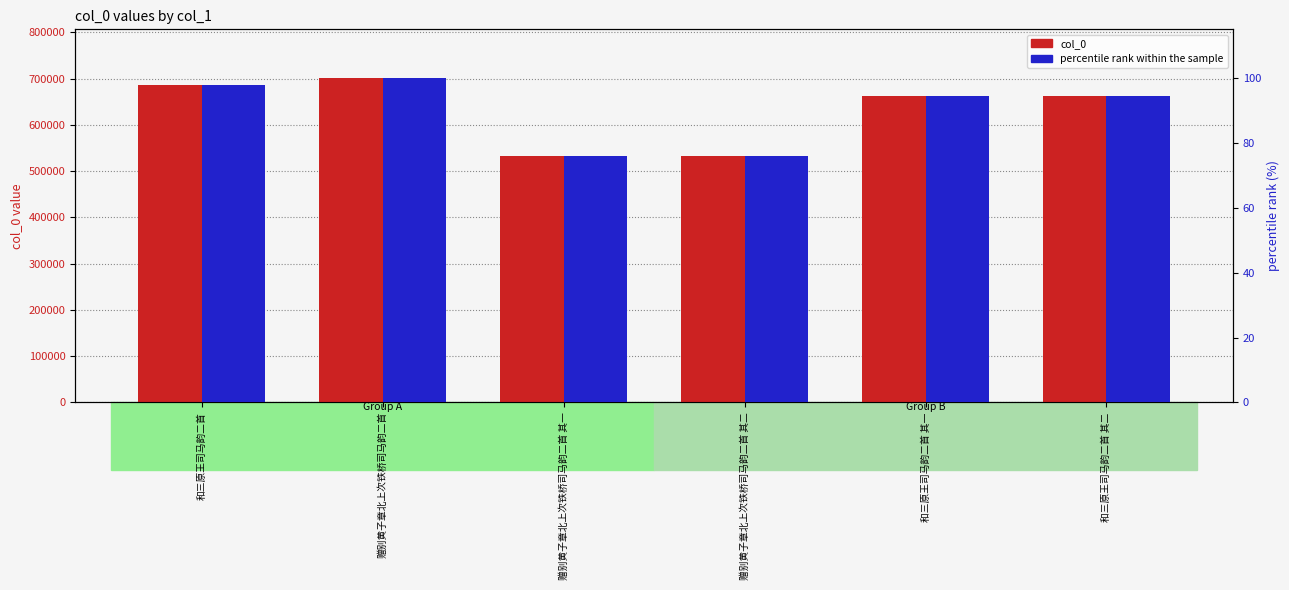

What is the difference between the highest and lowest values at 和三原王司马韵二首 其二?

661664.7